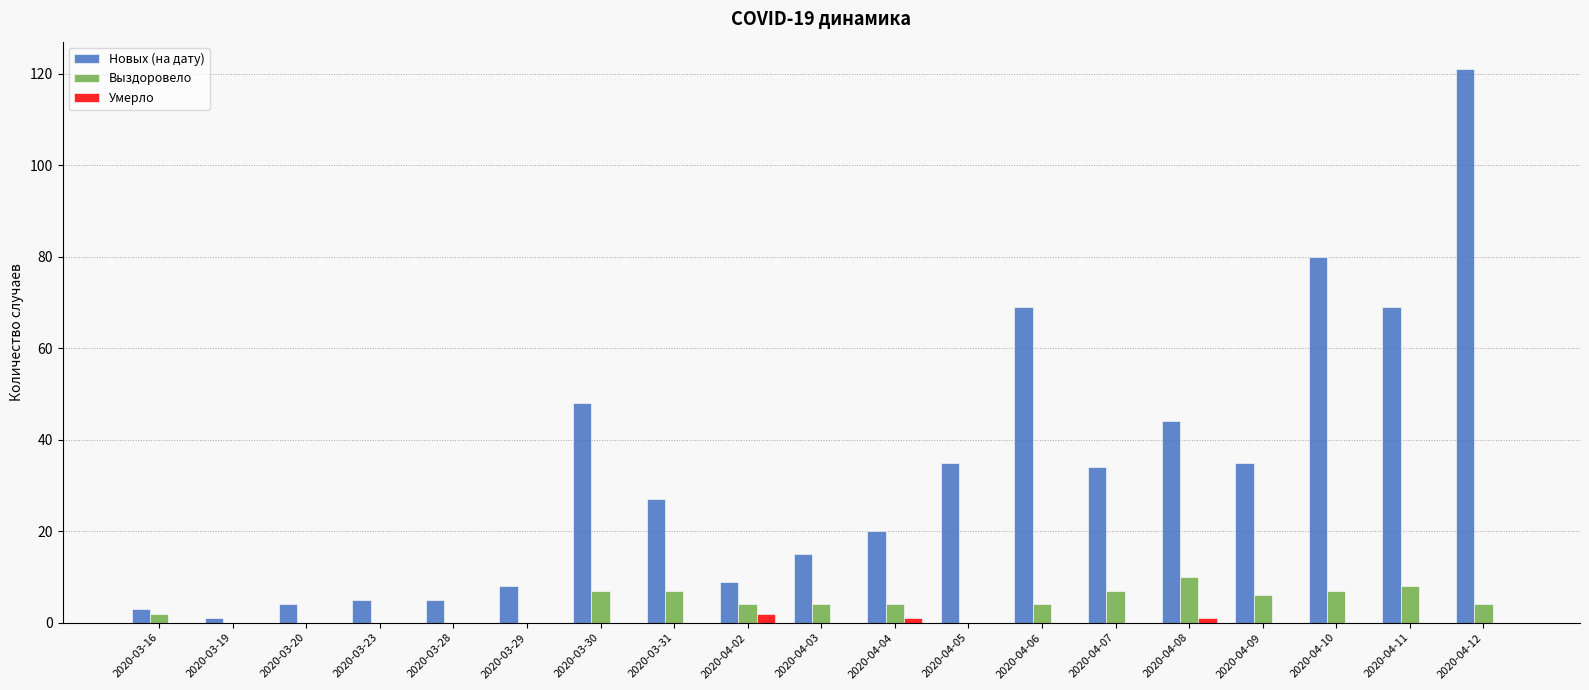

What is the highest value of the Выздоровело series?

10